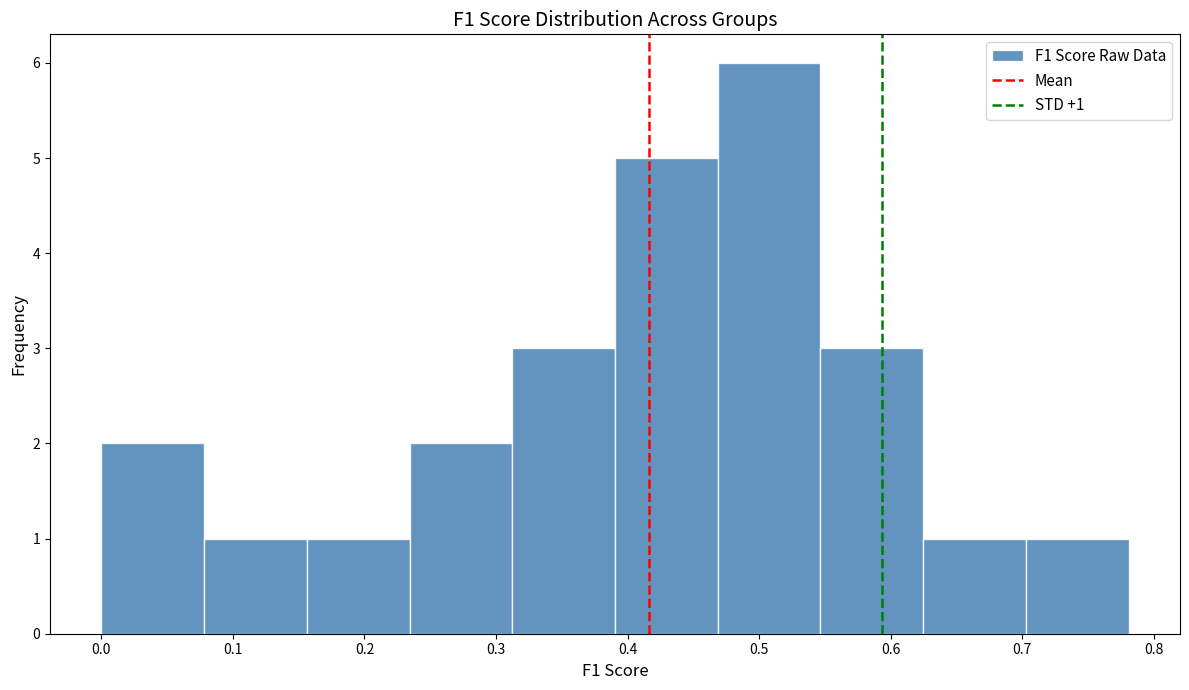

Which range on the x-axis has the tallest bar?

0.47 to 0.55